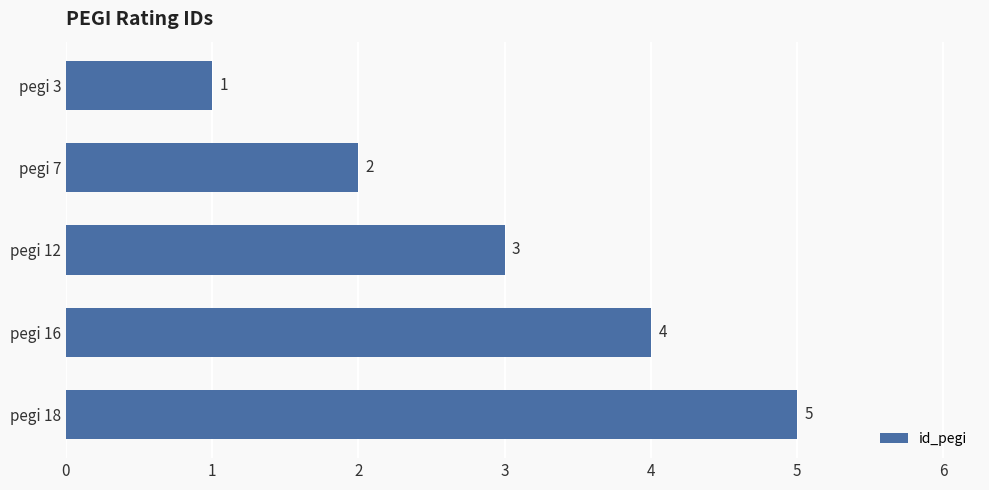

List the labels in order of value, largest first.

pegi 18, pegi 16, pegi 12, pegi 7, pegi 3